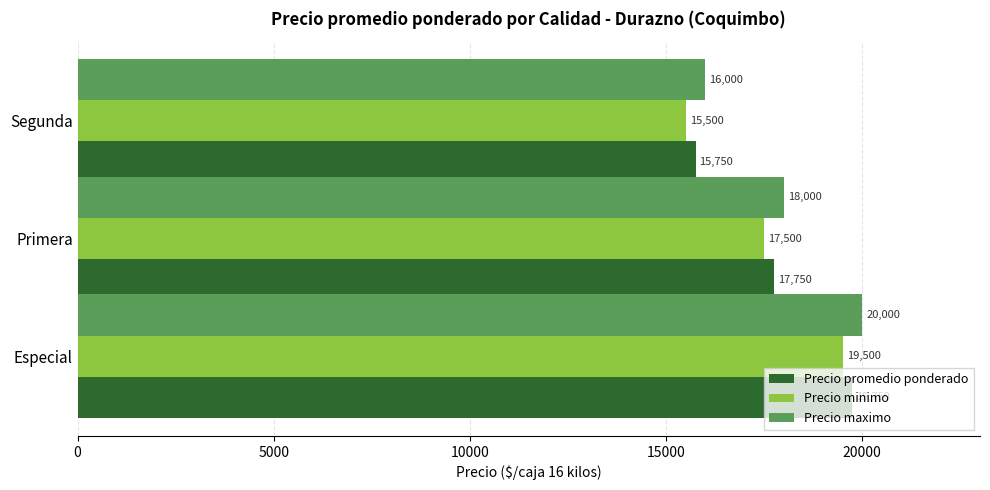

What is the spread (max minus min) of values at Especial?

500